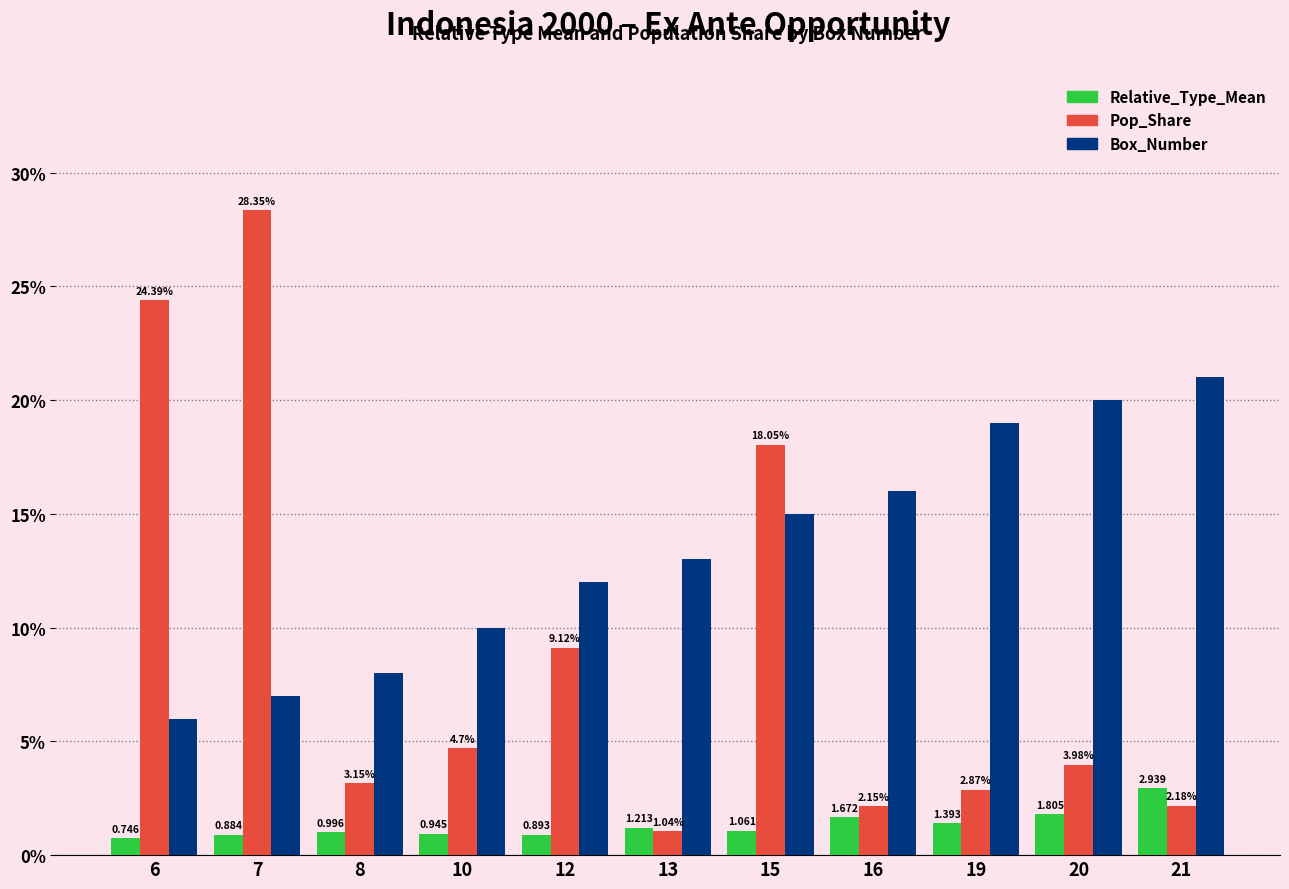

What are all the series names shown in the legend?

Relative_Type_Mean, Pop_Share, Box_Number